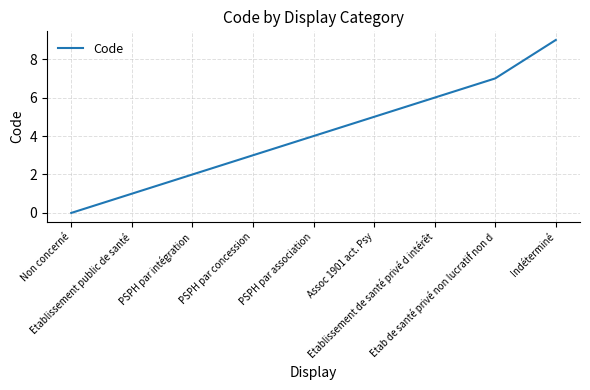

The value at PSPH par association is 4. True or false?

True